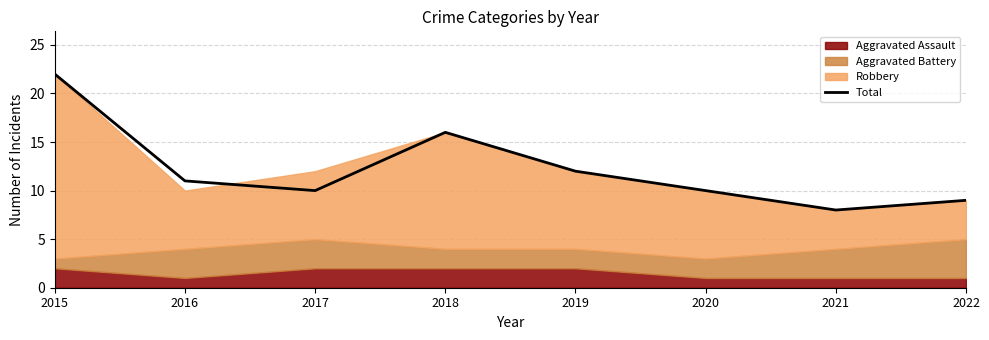

True or false: the data shows 4 at 2019.

False